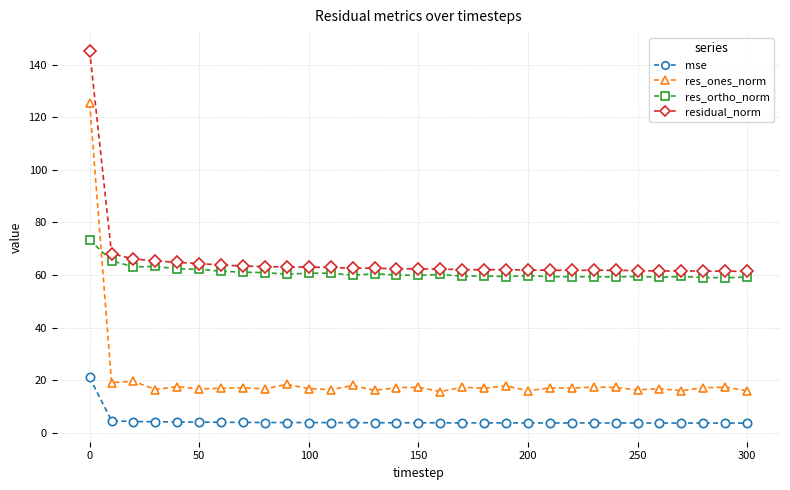

Rank the series by their maximum value, from lowest to highest.

mse, res_ortho_norm, res_ones_norm, residual_norm